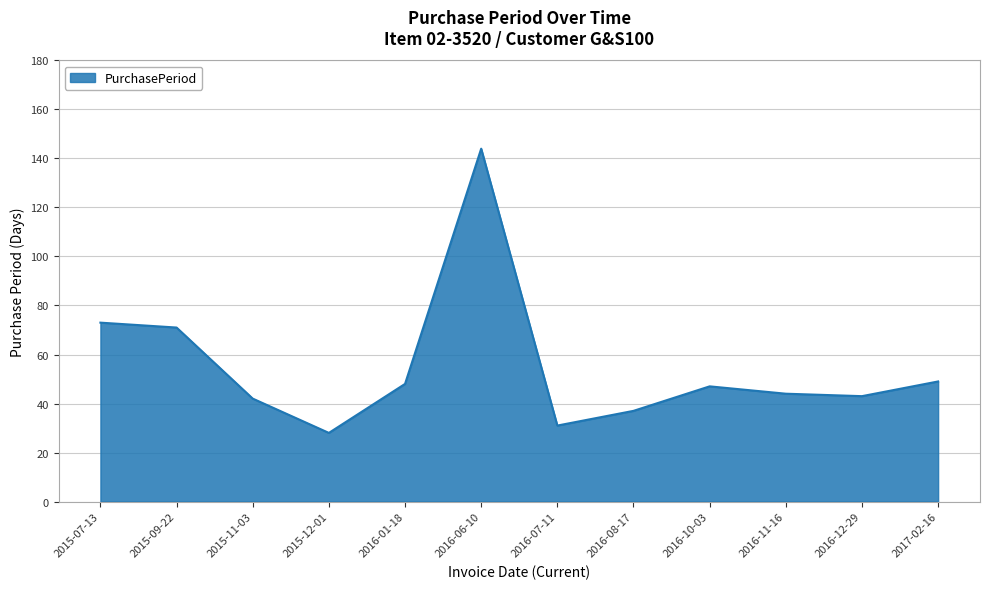

What is the ratio of the value at 2017-02-16 to the value at 2016-10-03?

1.0